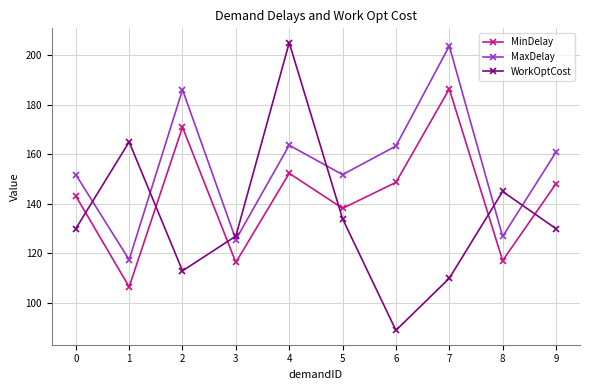

True or false: MinDelay and WorkOptCost cross at least once.

True